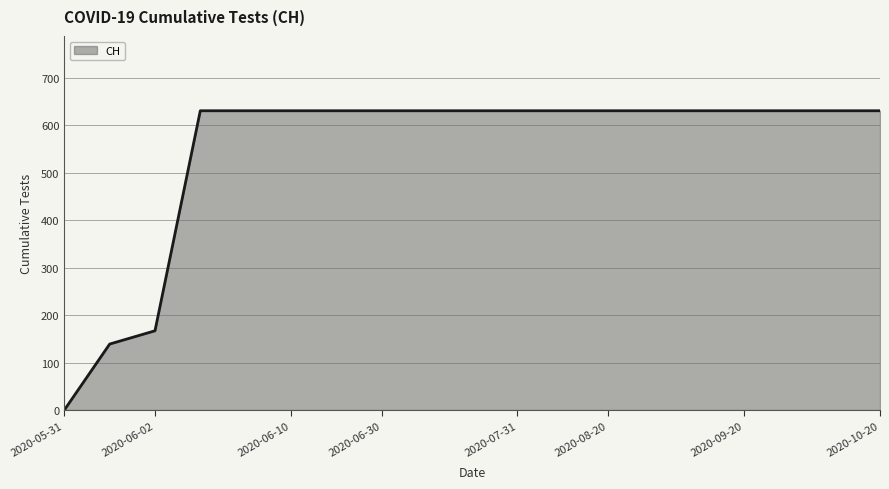

What is the greatest value displayed?

631